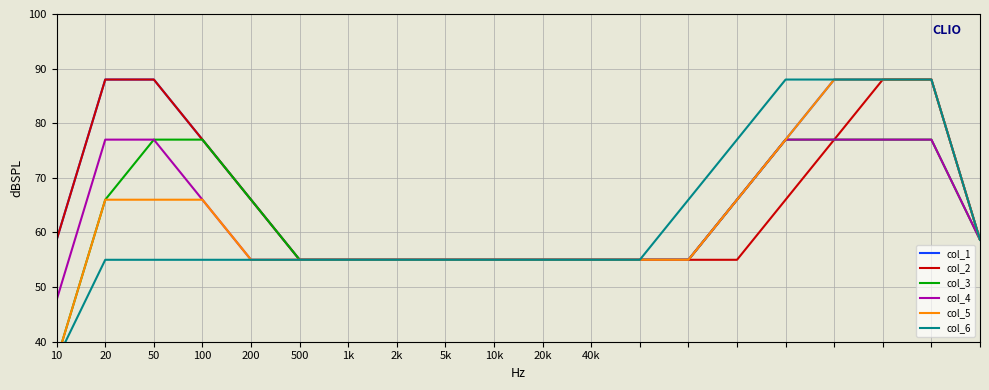

What is the label of the 13th point from the right?

2k